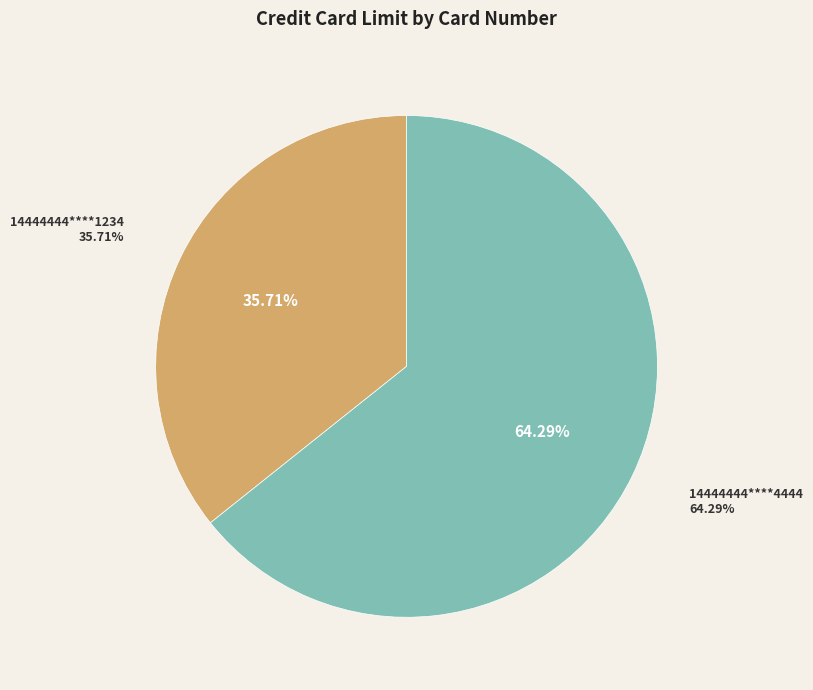

Is there any slice that represents more than half of the pie?

Yes